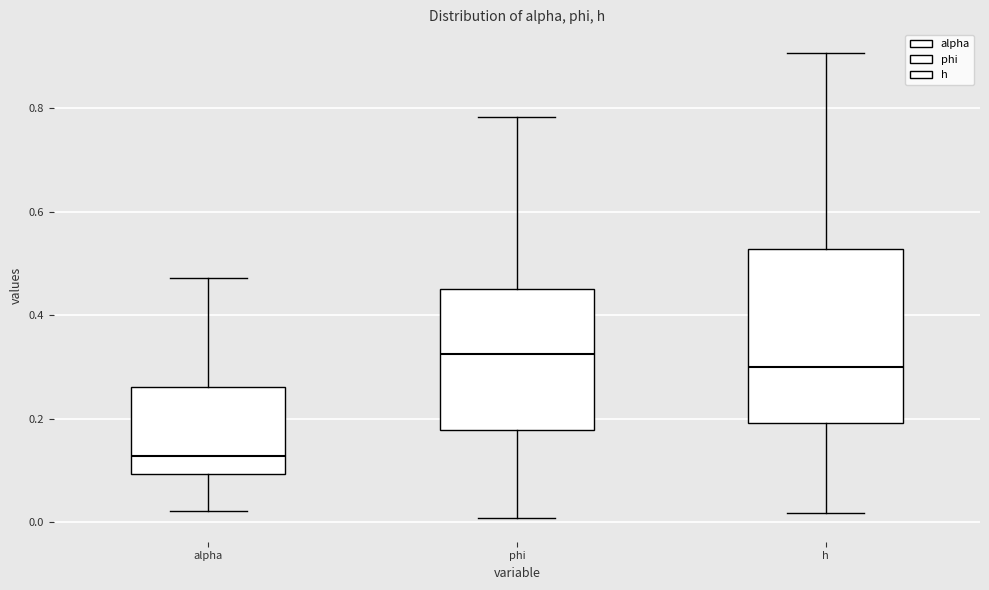

Which box has the lowest median line?

alpha